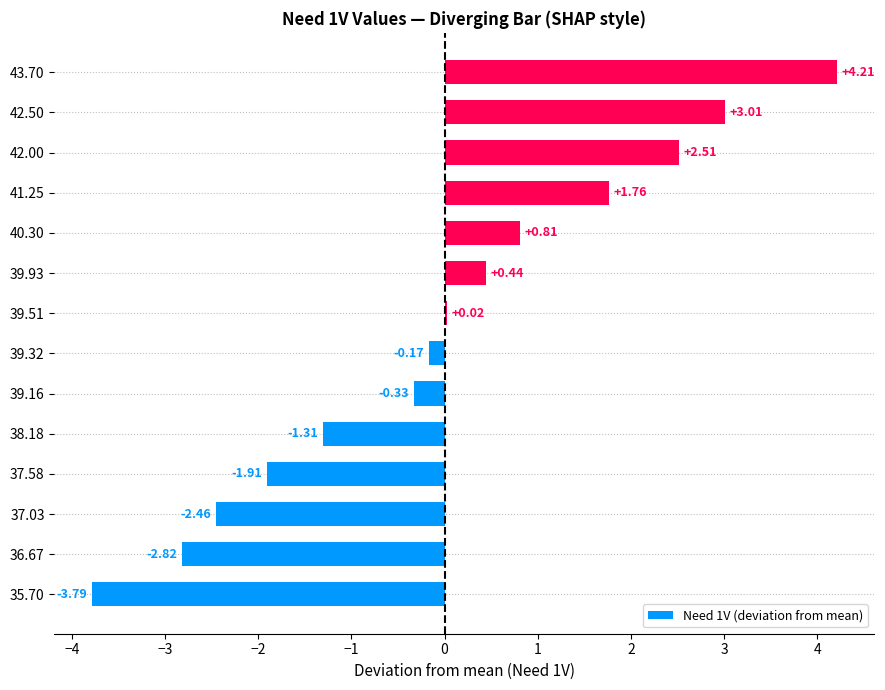

What is the sum of the values at 40.30 and 42.00?

3.3